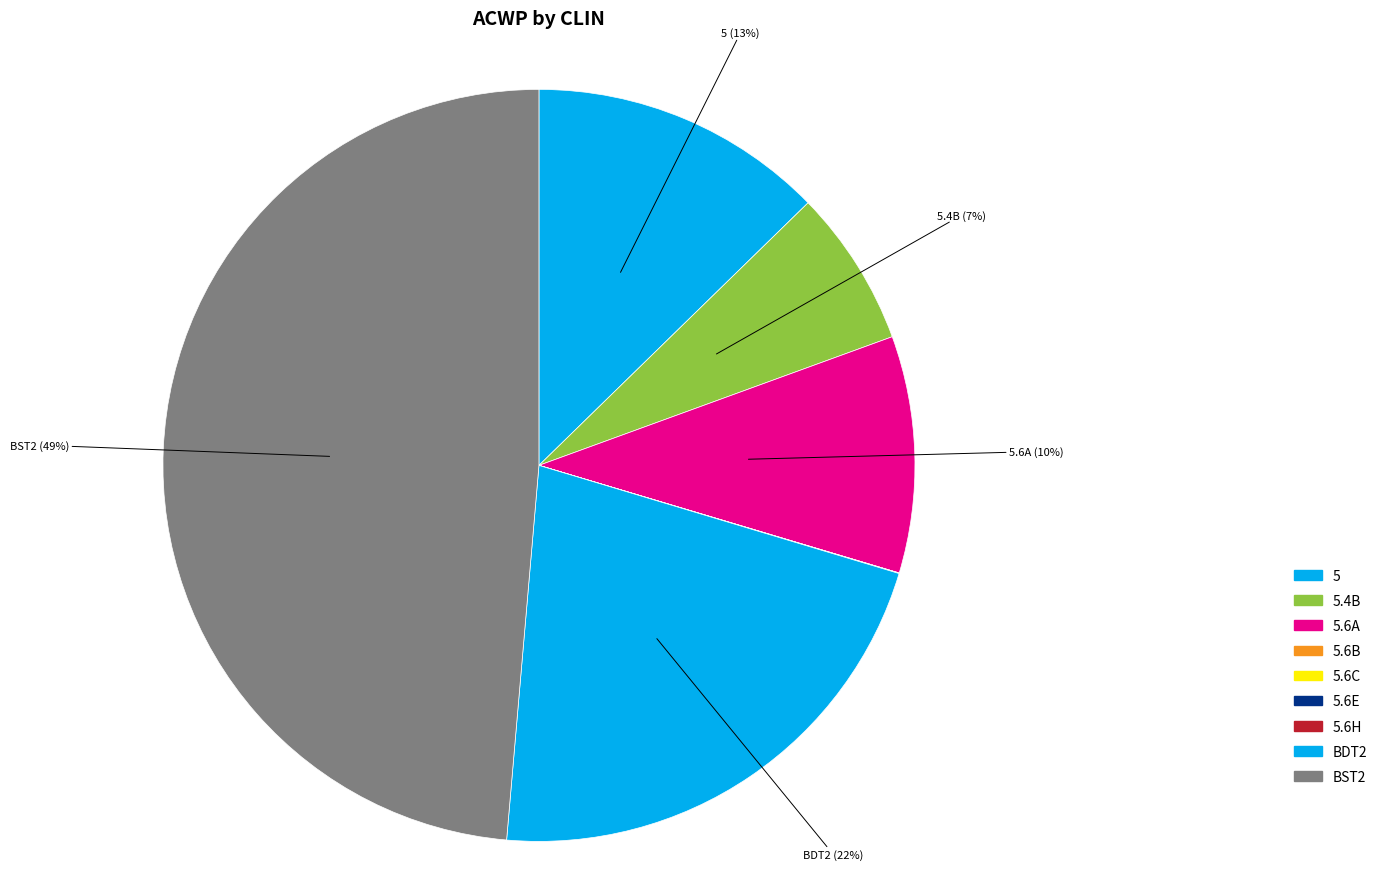

Rank the categories by value from highest to lowest.

BST2, BDT2, 5, 5.6A, 5.4B, 5.6H, 5.6B, 5.6C, 5.6E